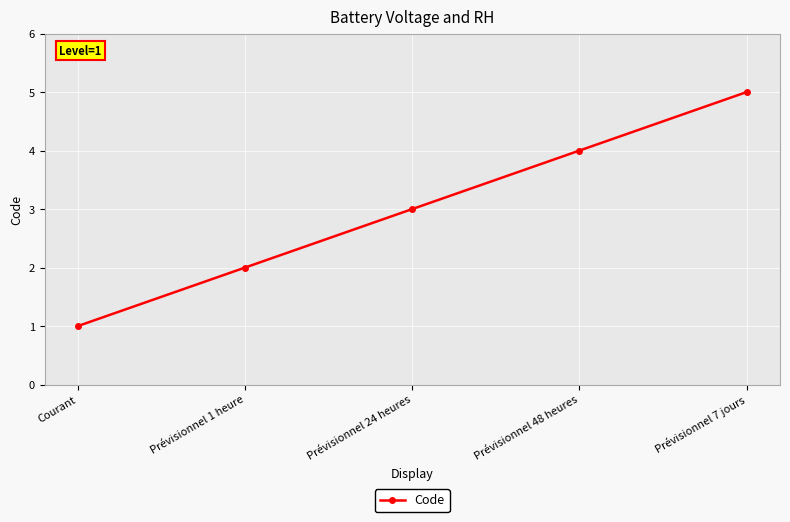

Count the number of categories in the chart.

5